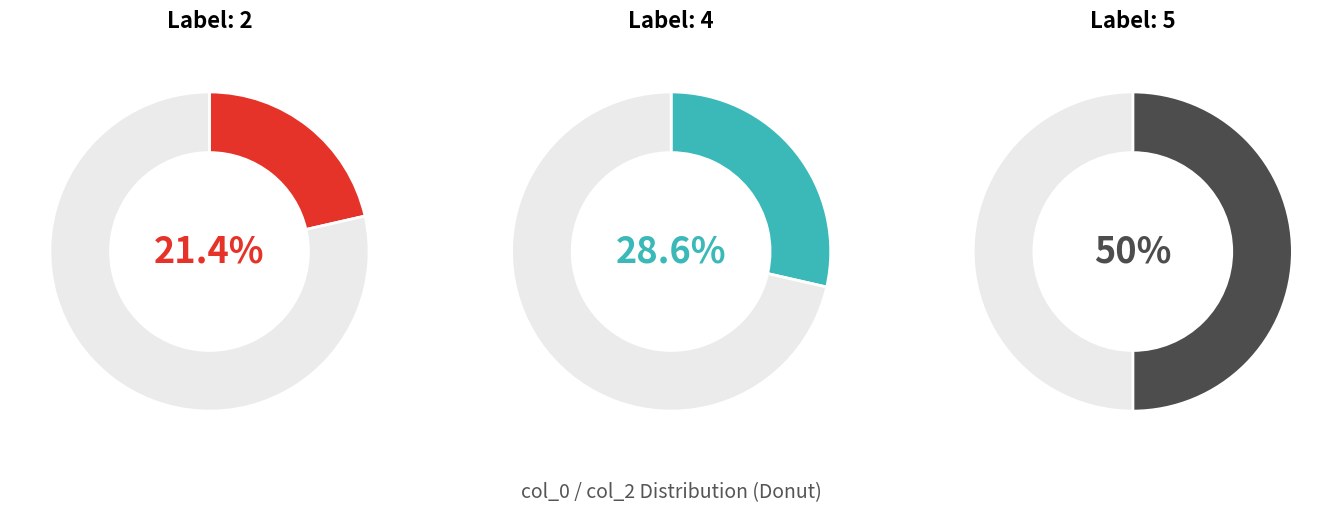

Is 2 the majority of the pie?

No